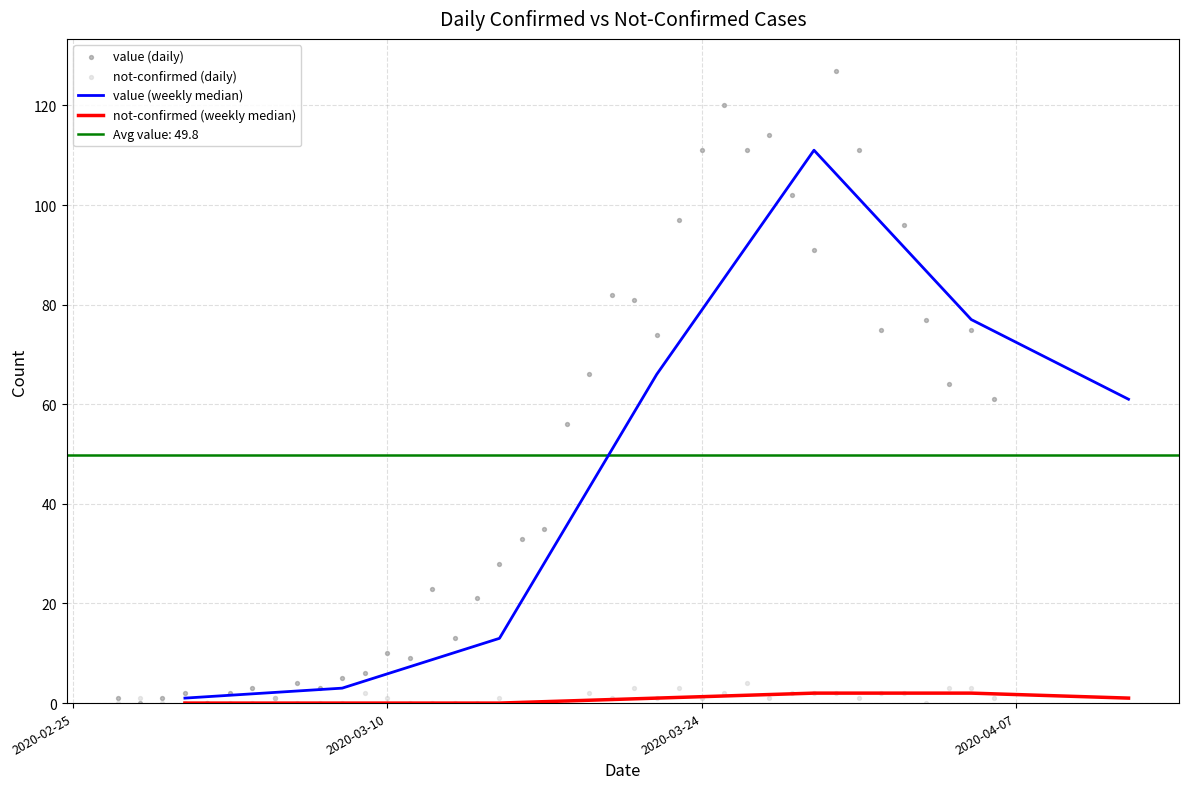

Is the value of not-confirmed at 2020-03-24 greater than the value of value at 15?

No